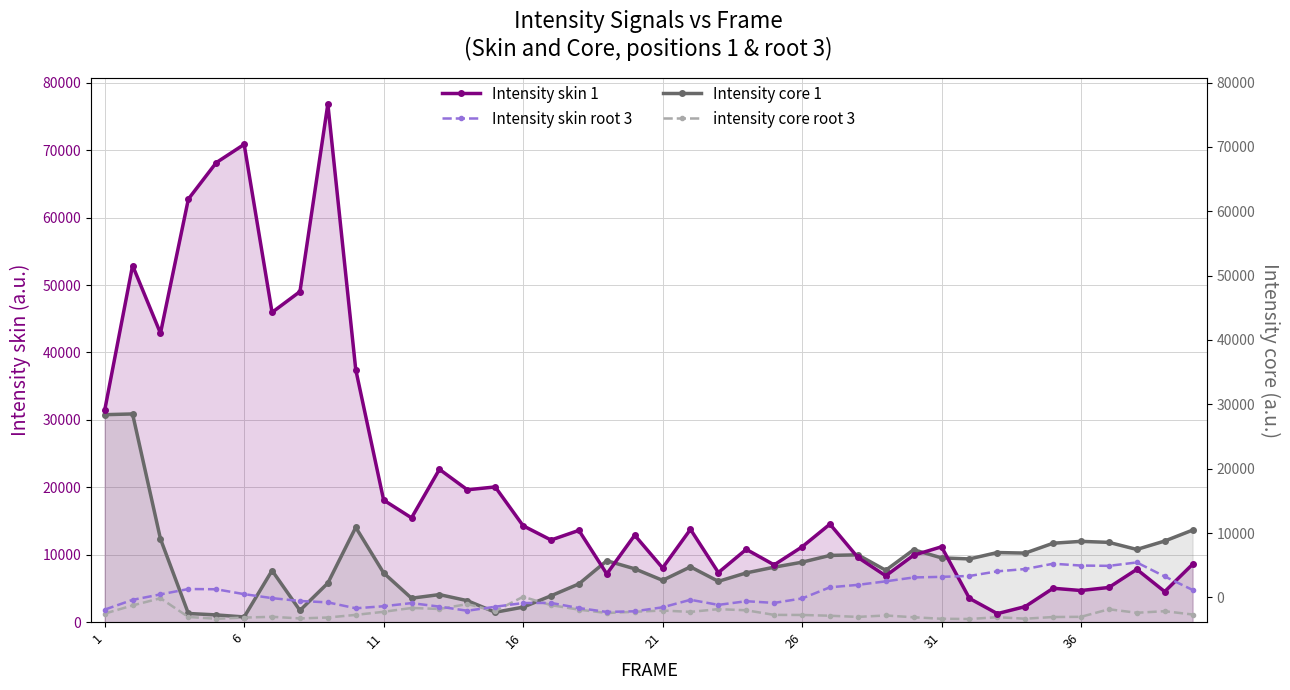

Is it true that Intensity skin root 3 equals 5320.6 at 6?

False